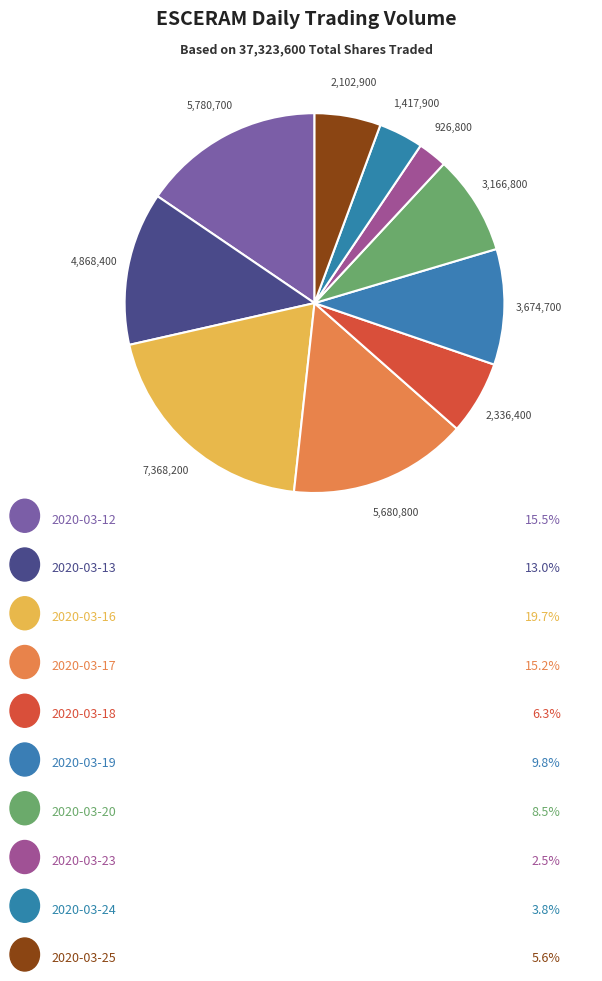

Does any single category account for the majority?

No